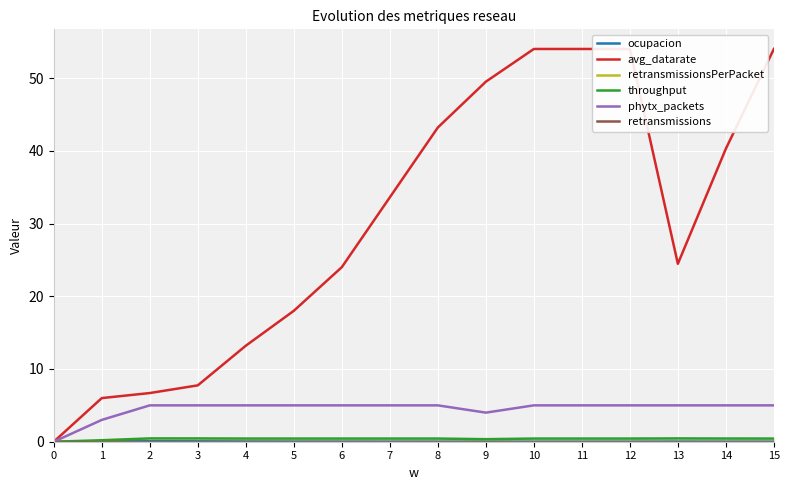

Count the ocupacion values in the range 0 to 1.

16